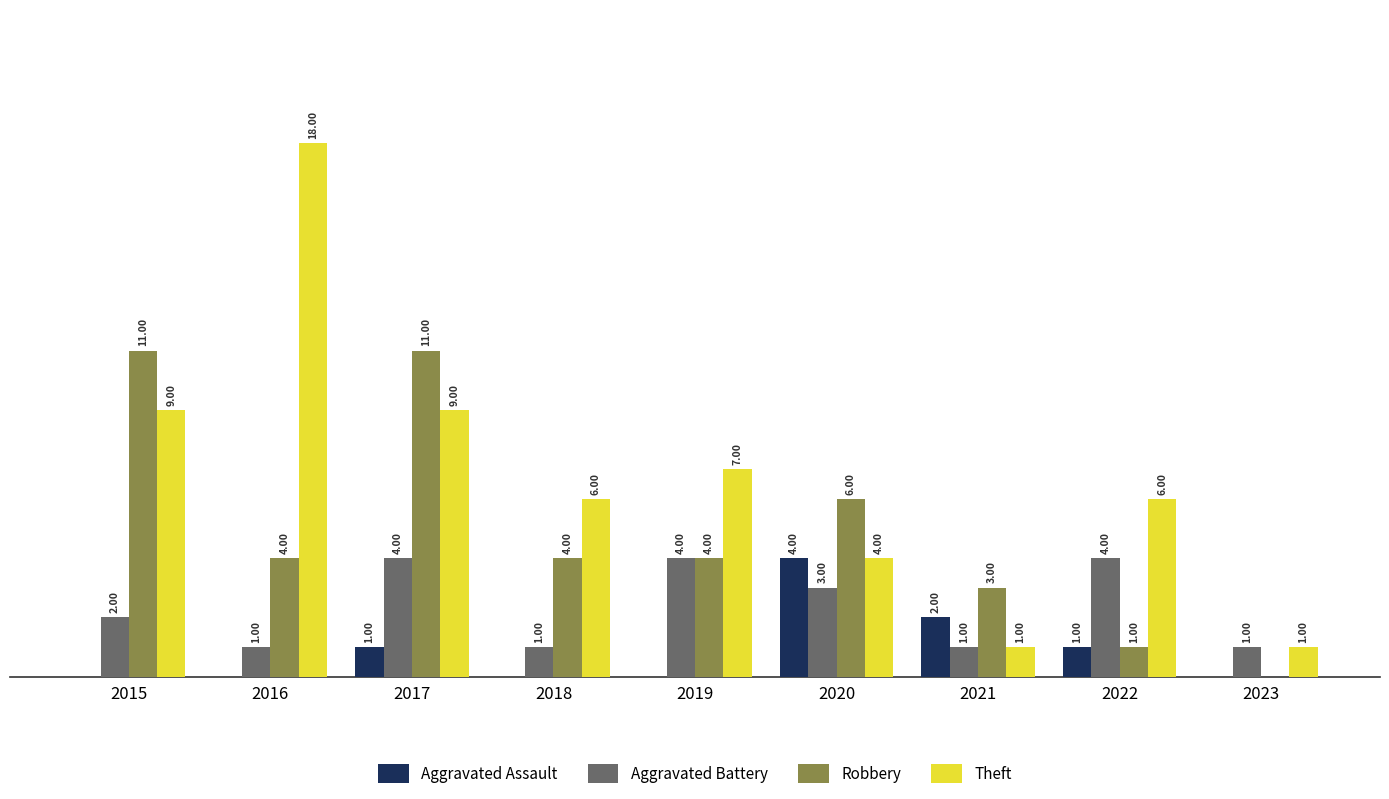

Which series has the largest total across all categories?

Theft